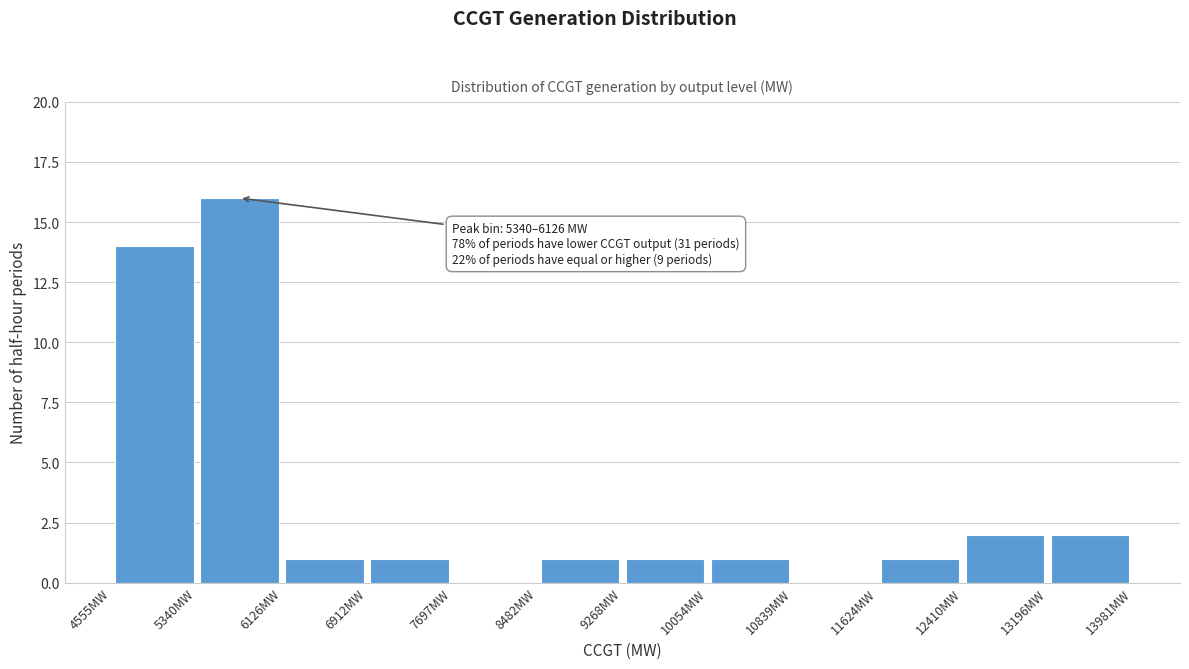

Over which range of the x-axis is the bar tallest?

5300 to 6100